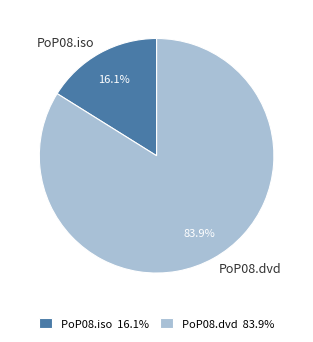

Which category has the biggest portion of the pie?

PoP08.dvd